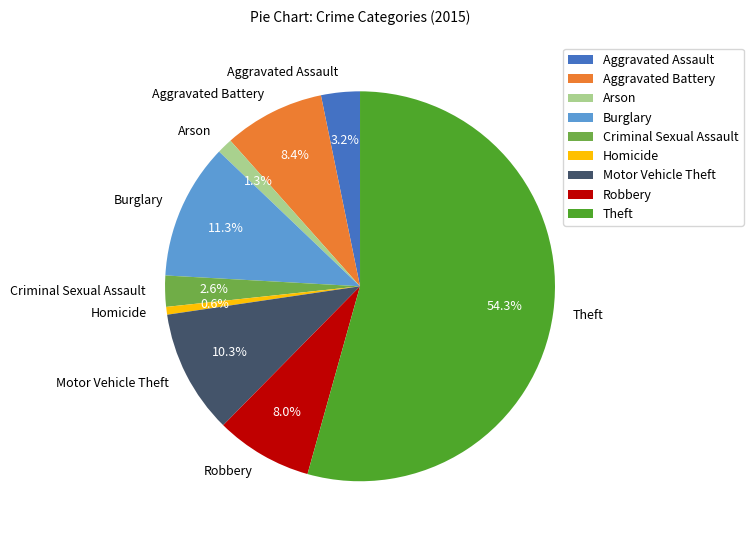

To the nearest percent, what is the difference between the largest and smallest slice percentages?

54%